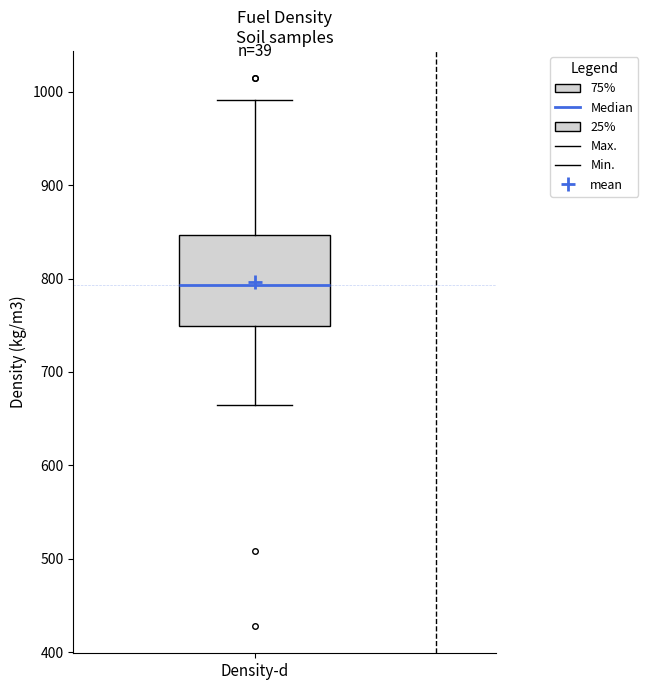

Transcribe this box plot: give where the median line is, the range the box spans, and where the two whiskers end, as read against the y-axis. The values are not printed on the chart, so give them approximately, as read against the axis.

median 790, box 750 to 850, whiskers 670 to 990